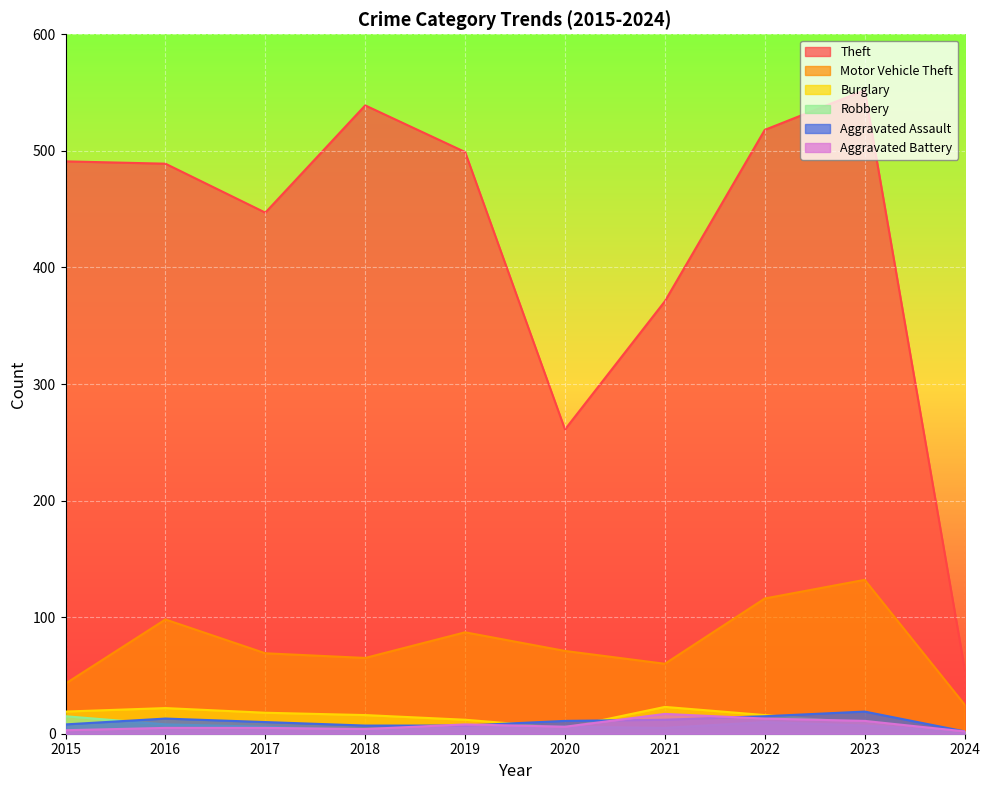

At which category does Robbery reach its first local peak?

2022